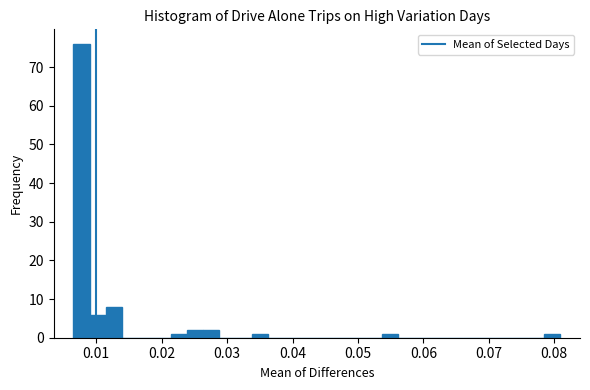

Read against the x-axis, roughly where is the centre of the tallest bar?

0.008